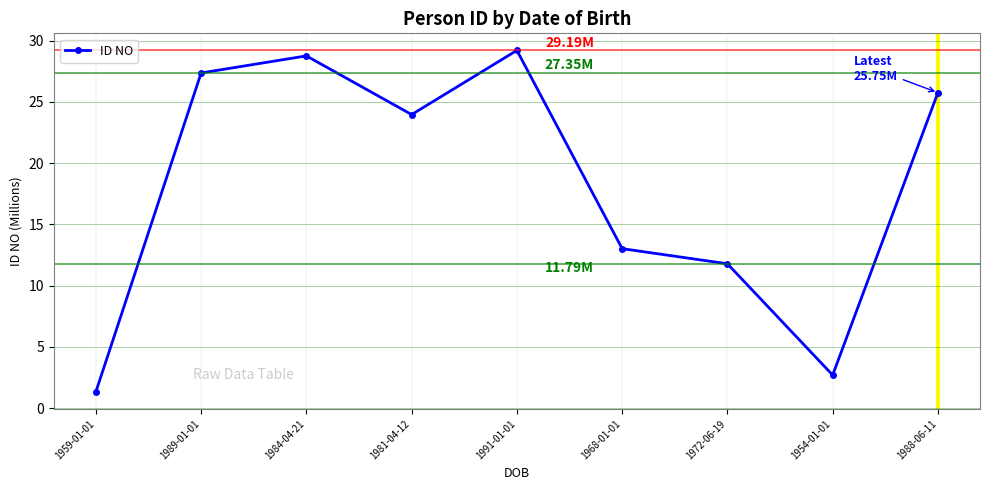

What is the label of the 6th point from the right?

1981-04-12